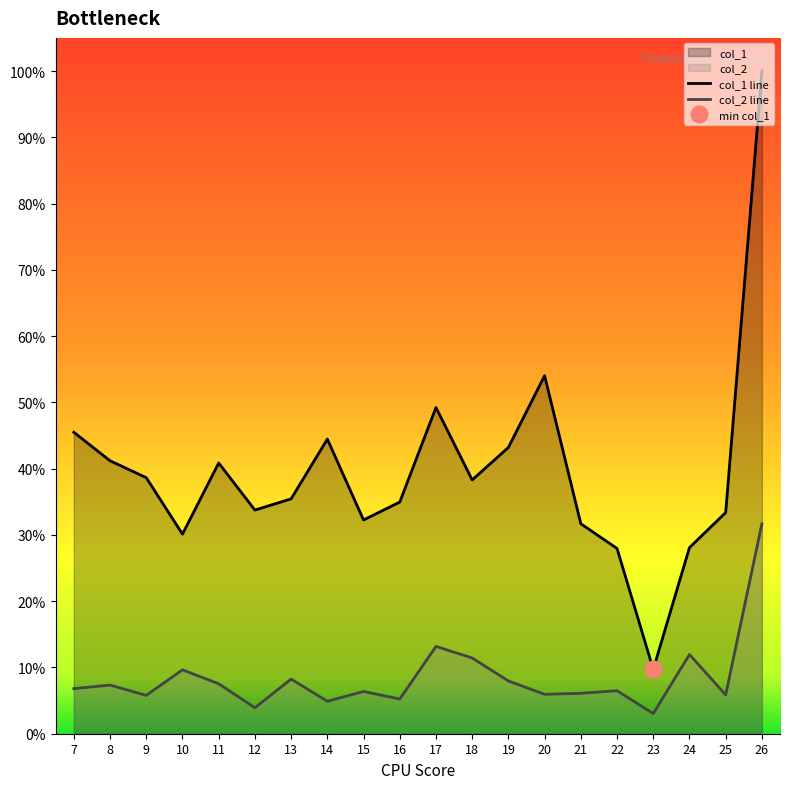

How many data points does each series have?

20